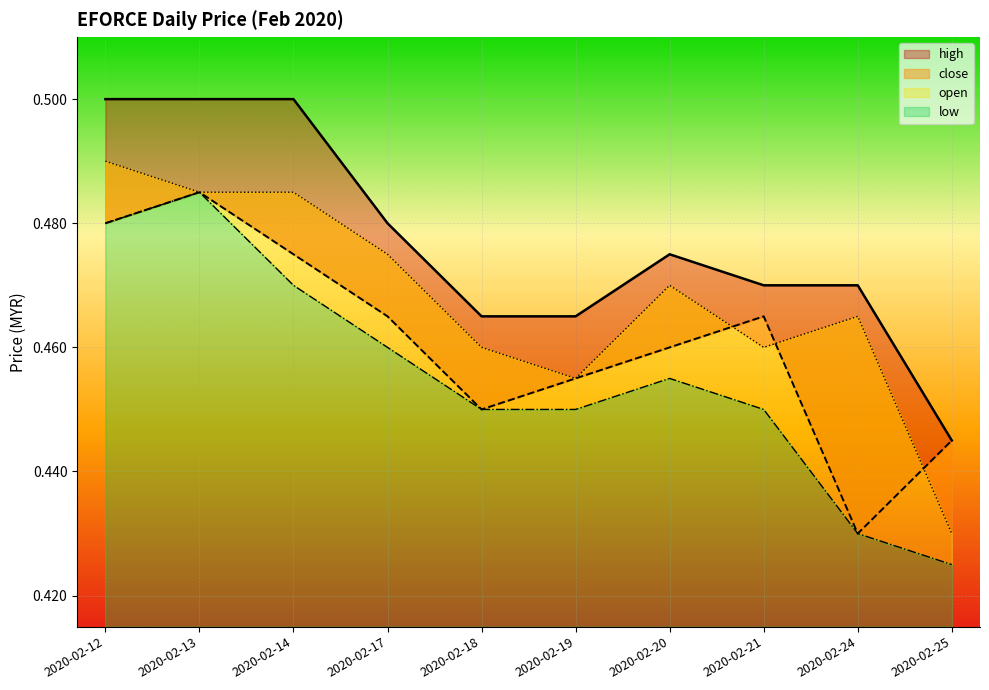

What is the value of the low point at the 9th from the left?

0.4